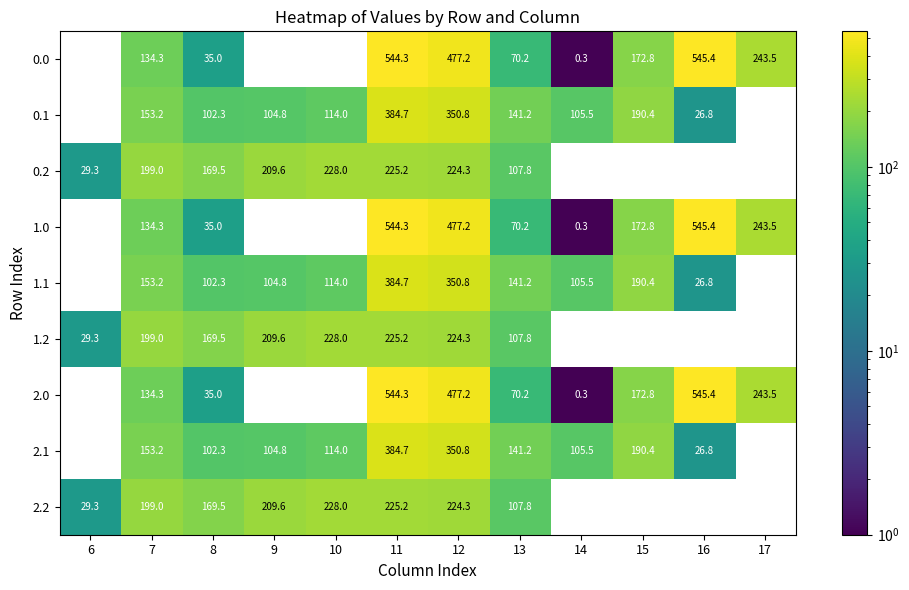

At which label is 1.2 closest to 114?

13